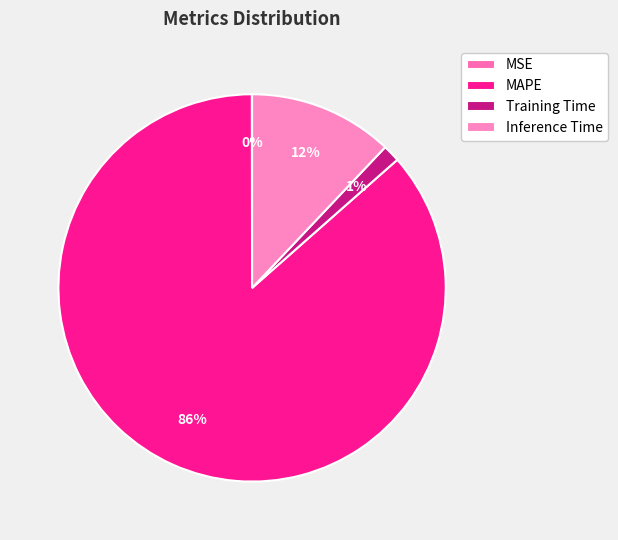

Which has a higher value, Training Time or MAPE?

MAPE